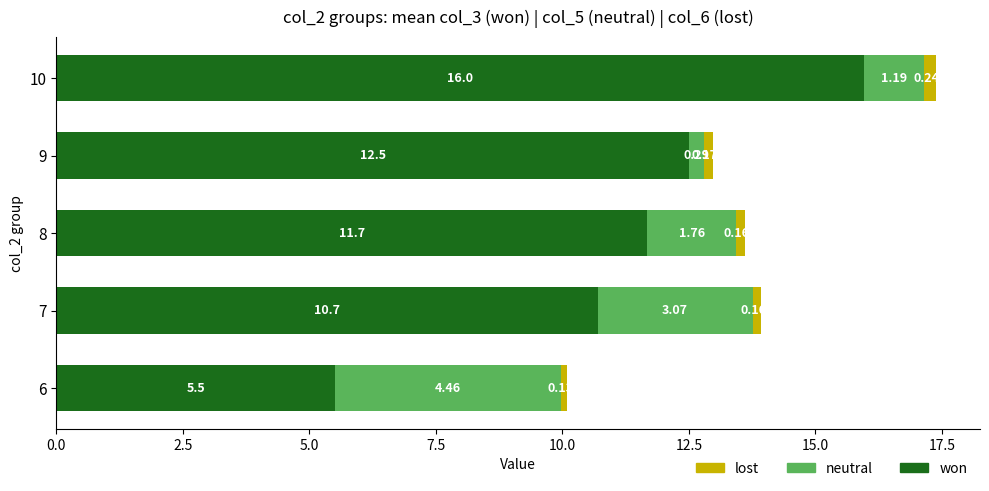

Count the number of data series in this chart.

3